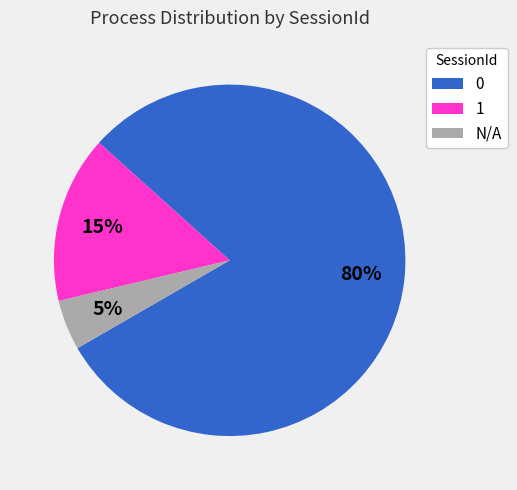

Combined, do 1 and N/A account for over 50%?

No